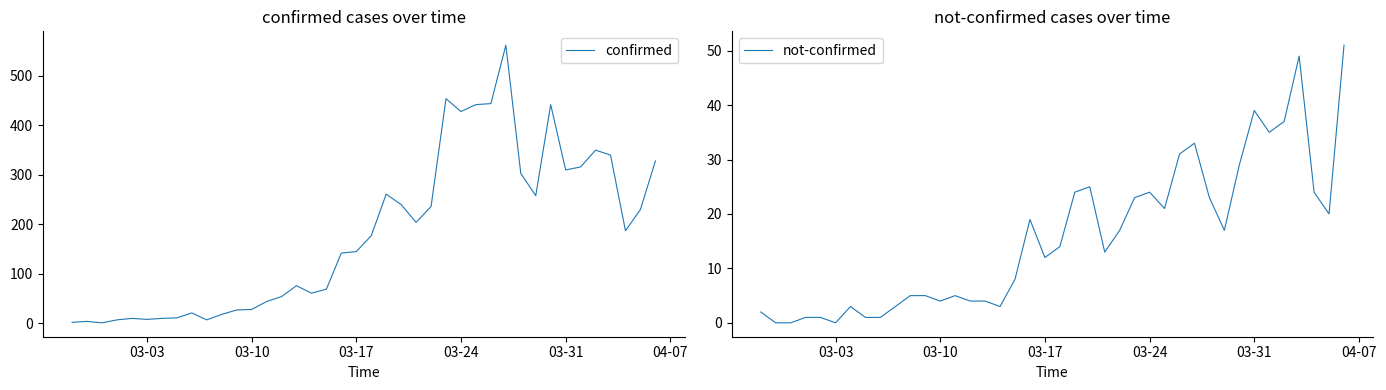

List the series in order of their overall mean, highest first.

confirmed, not-confirmed